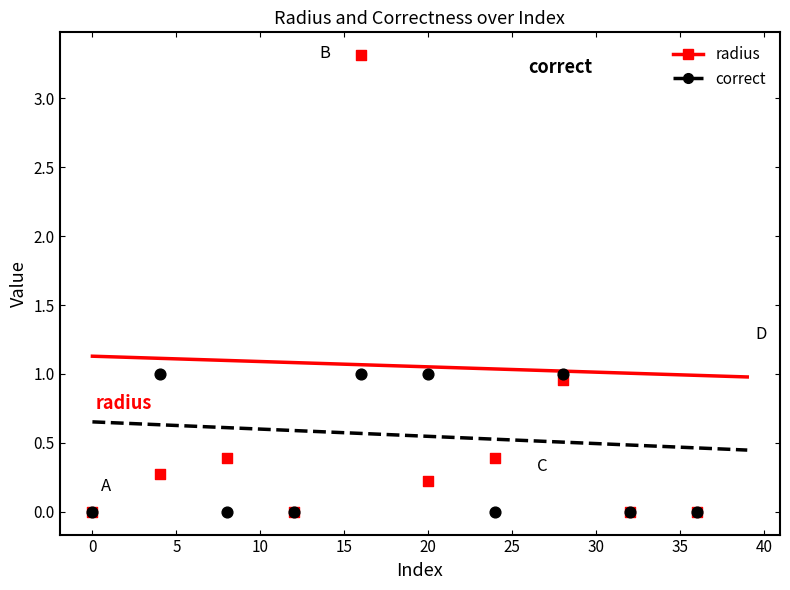

What are all the series names shown in the legend?

radius, correct